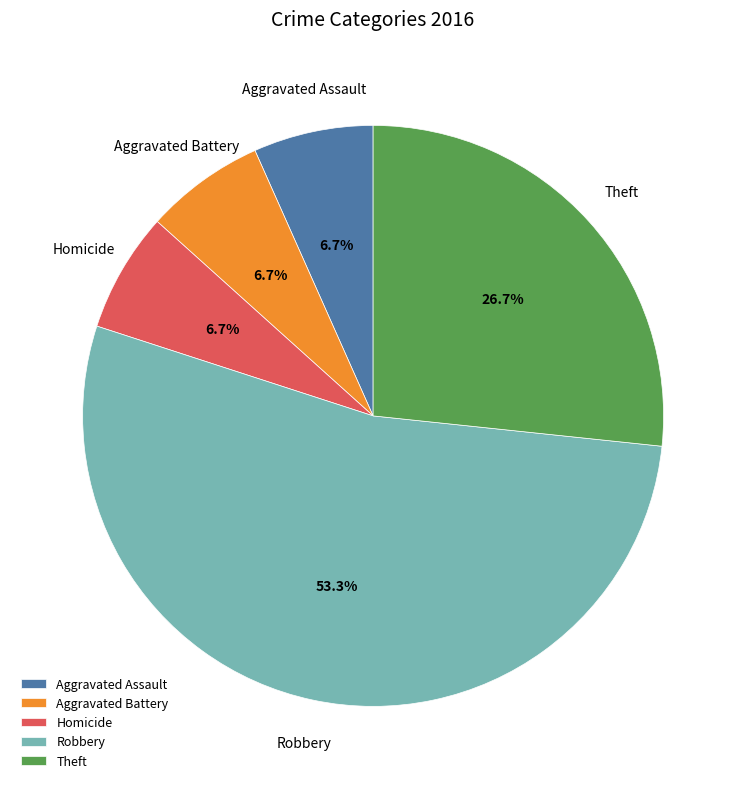

To the nearest percent, what percentage of the pie is Aggravated Battery?

7%